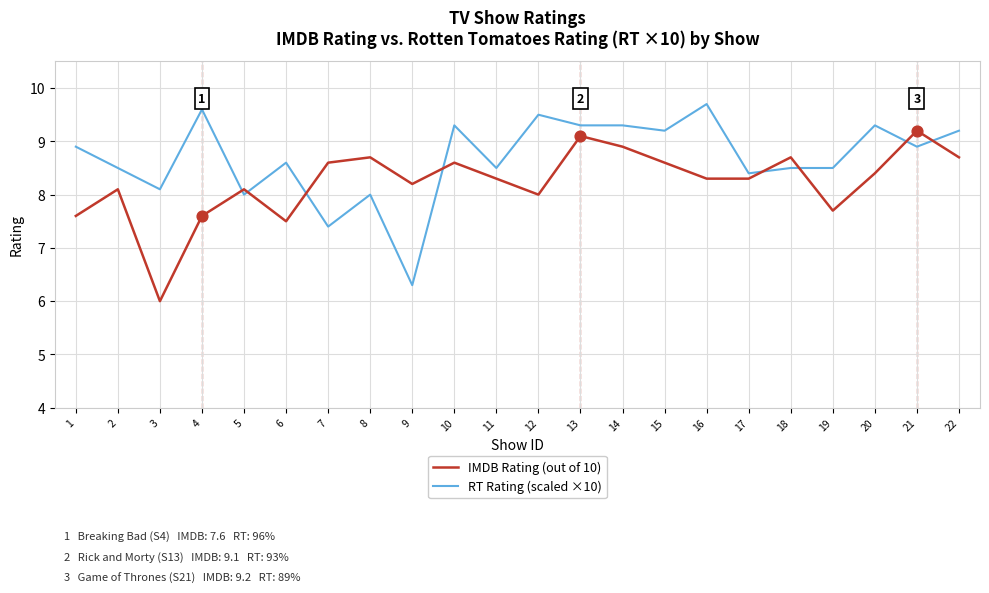

At which category is the sum across all series the highest?

13